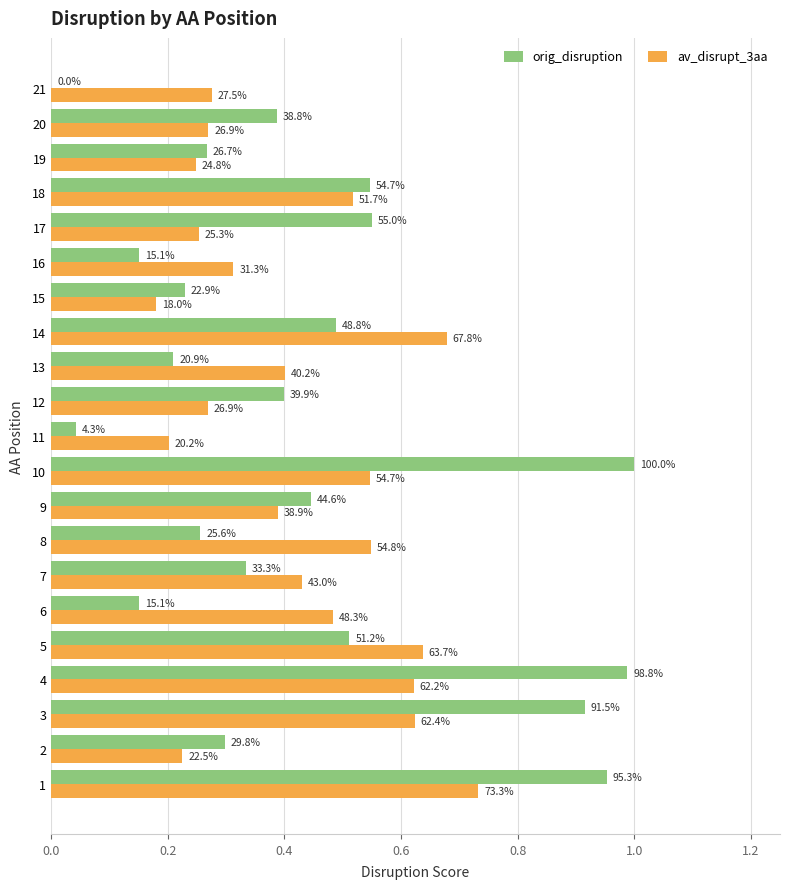

What are all the series names shown in the legend?

orig_disruption, av_disrupt_3aa